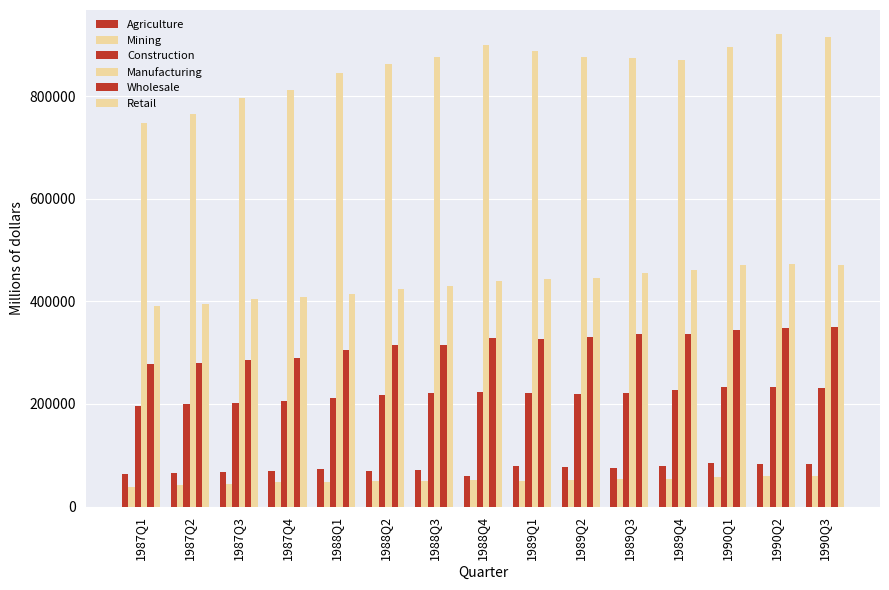

Between 1988Q4 and 1990Q3, which is larger?

1990Q3